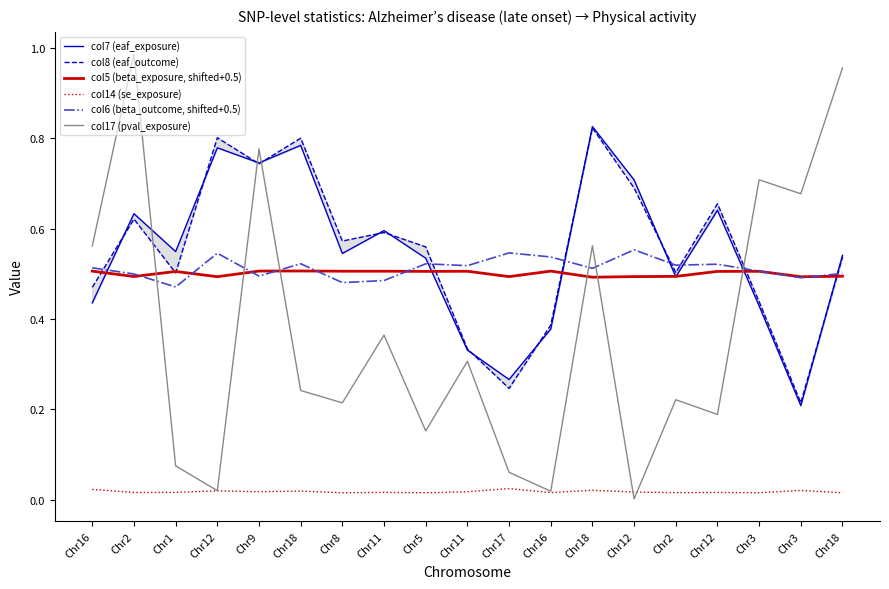

What is the approximate value of col7 (eaf_exposure) at Chr3?

0.2